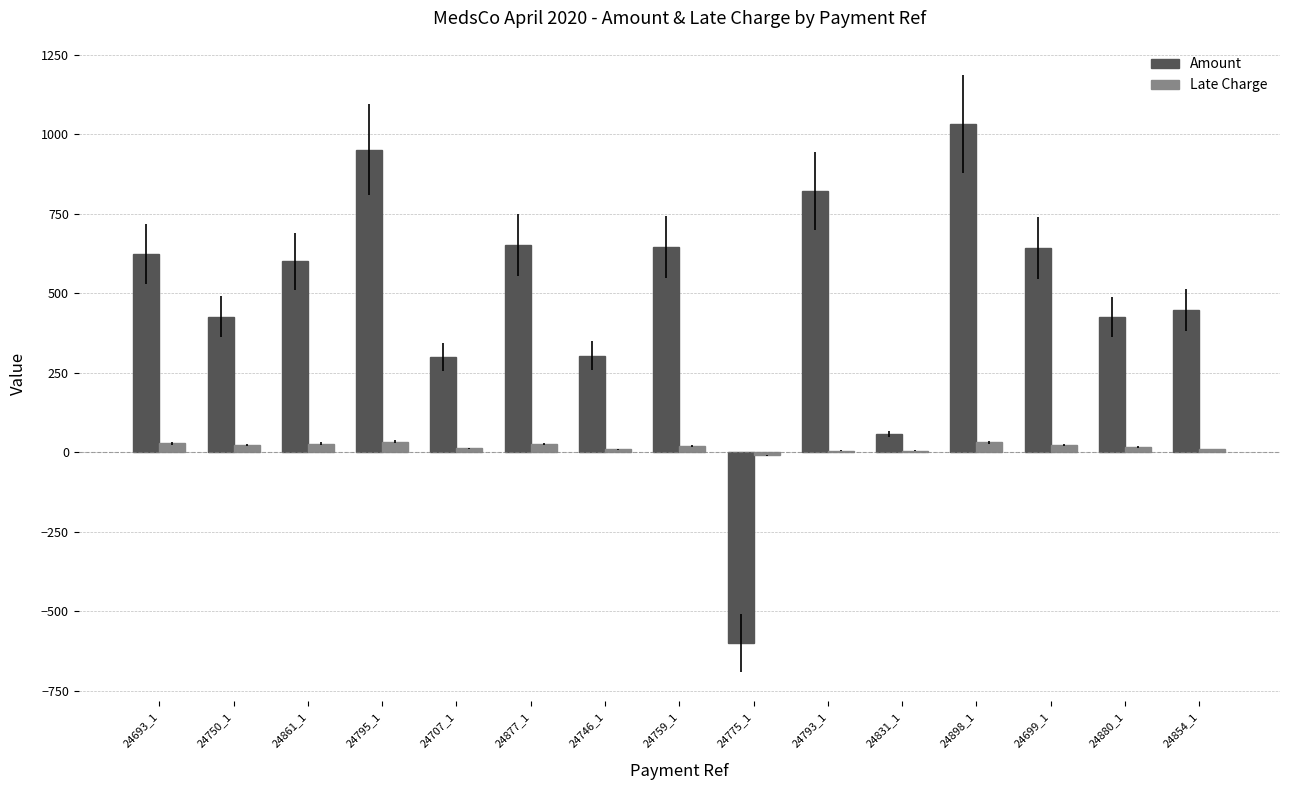

At which category does the chart reach its peak across all series?

24898_1